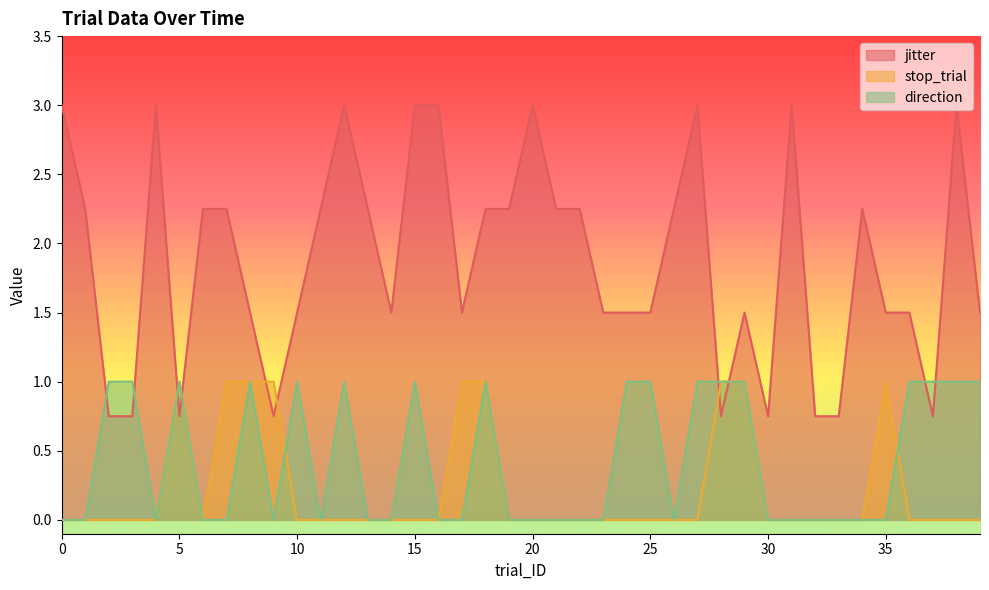

Reading left to right, what are all the values shown in this chart?

jitter: 3.0	2.2	0.8	0.8	3.0	0.8	2.2	2.2	1.5	0.8	1.5	2.2	3.0	2.2	1.5	3.0	3.0	1.5	2.2	2.2	3.0	2.2	2.2	1.5	1.5	1.5	2.2	3.0	0.8	1.5	0.8	3.0	0.8	0.8	2.2	1.5	1.5	0.8	3.0	1.5
stop_trial: 0.0	0.0	0.0	0.0	0.0	1.0	0.0	1.0	1.0	1.0	0.0	0.0	0.0	0.0	0.0	0.0	0.0	1.0	1.0	0.0	0.0	0.0	0.0	0.0	0.0	0.0	0.0	0.0	1.0	1.0	0.0	0.0	0.0	0.0	0.0	1.0	0.0	0.0	0.0	0.0
direction: 0.0	0.0	1.0	1.0	0.0	1.0	0.0	0.0	1.0	0.0	1.0	0.0	1.0	0.0	0.0	1.0	0.0	0.0	1.0	0.0	0.0	0.0	0.0	0.0	1.0	1.0	0.0	1.0	1.0	1.0	0.0	0.0	0.0	0.0	0.0	0.0	1.0	1.0	1.0	1.0